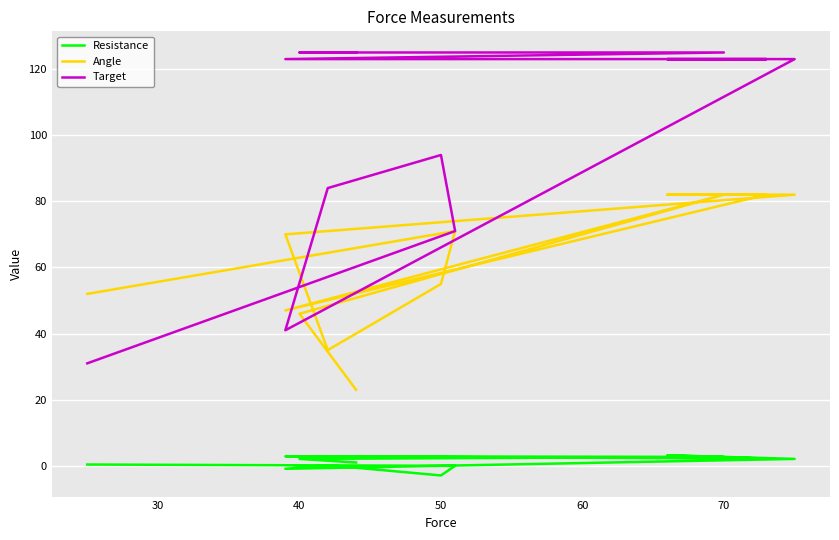

What is the label of the 9th point from the right?

50